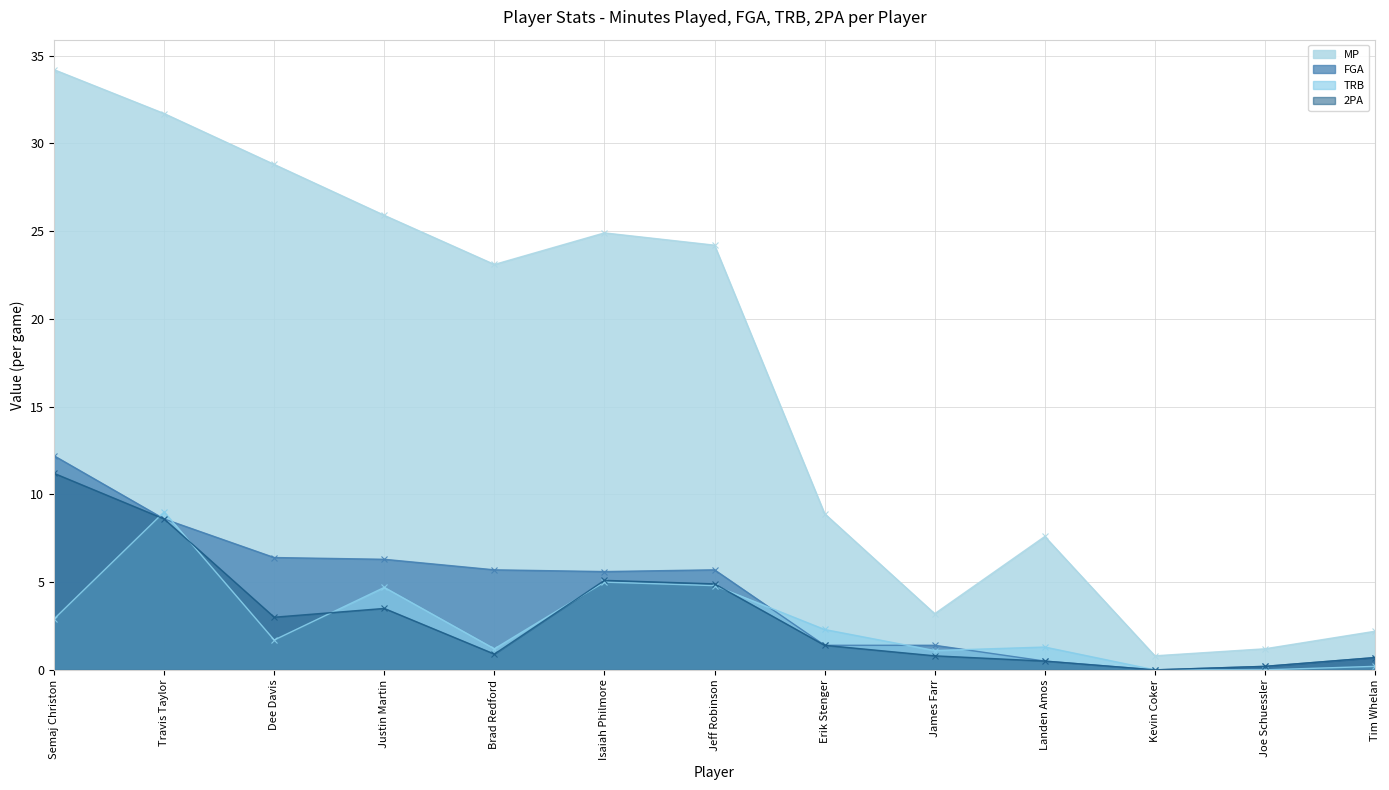

Reading left to right, extract all data points from this chart.

MP: 34.2	31.7	28.8	25.9	23.1	24.9	24.2	8.9	3.2	7.6	0.8	1.2	2.2
FGA: 12.2	8.6	6.4	6.3	5.7	5.6	5.7	1.4	1.4	0.5	0.0	0.2	0.7
TRB: 2.9	9.0	1.7	4.7	1.2	5.0	4.8	2.3	1.1	1.3	0.0	0.0	0.2
2PA: 11.2	8.6	3.0	3.5	0.9	5.1	4.9	1.4	0.8	0.5	0.0	0.2	0.7